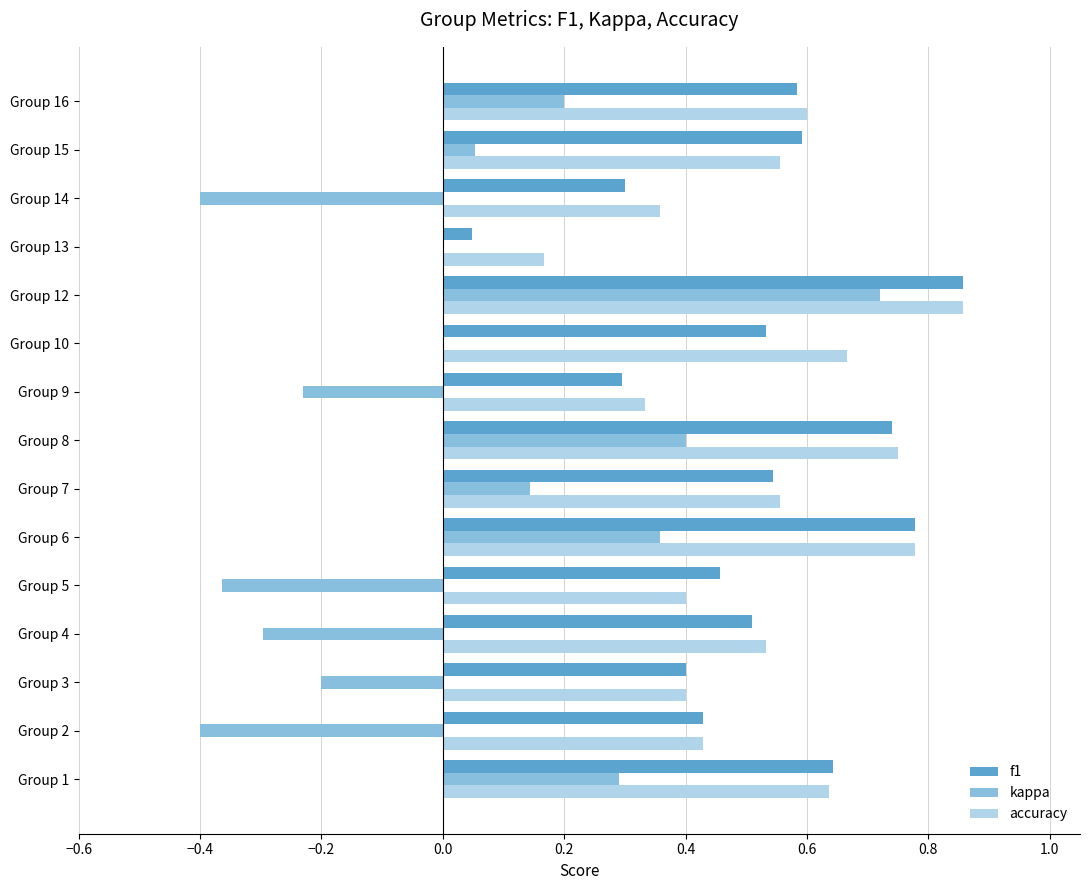

Which category has the highest value in the f1 series?

Group 12